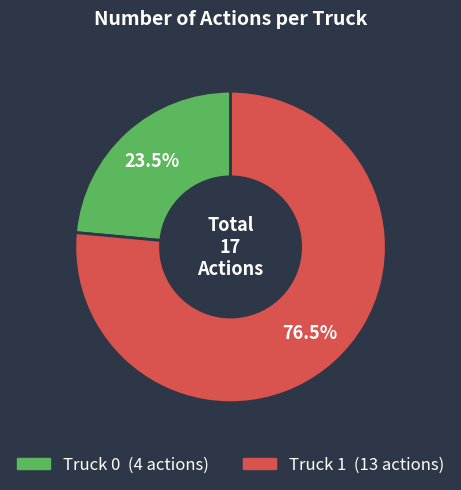

Which category has the smallest portion of the pie?

Truck 0